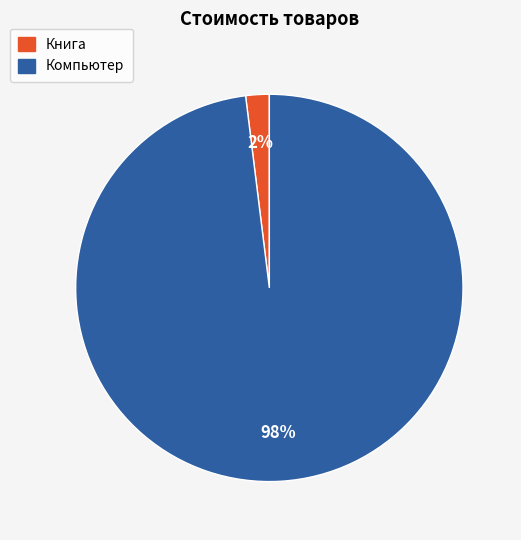

To the nearest percent, what is the difference between the largest and smallest slice percentages?

96%